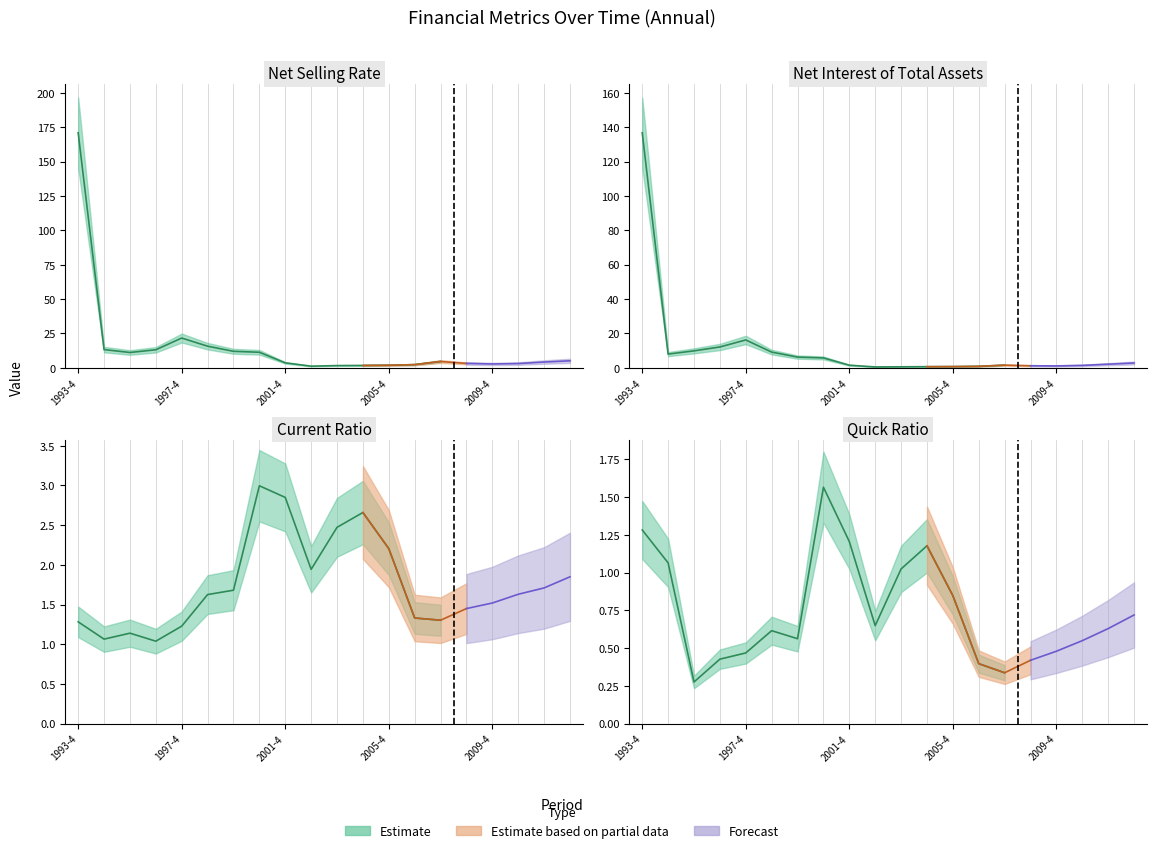

Does the chart have visible grid lines?

No